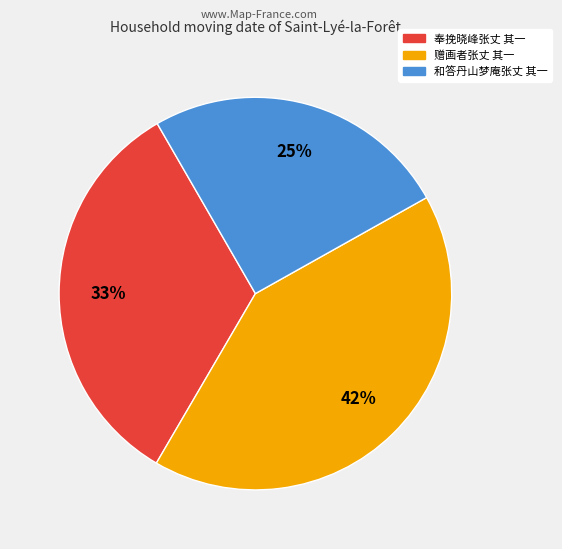

To the nearest percent, what is the combined percentage of 奉挽晓峰张丈 其一 and 赠画者张丈 其一?

75%